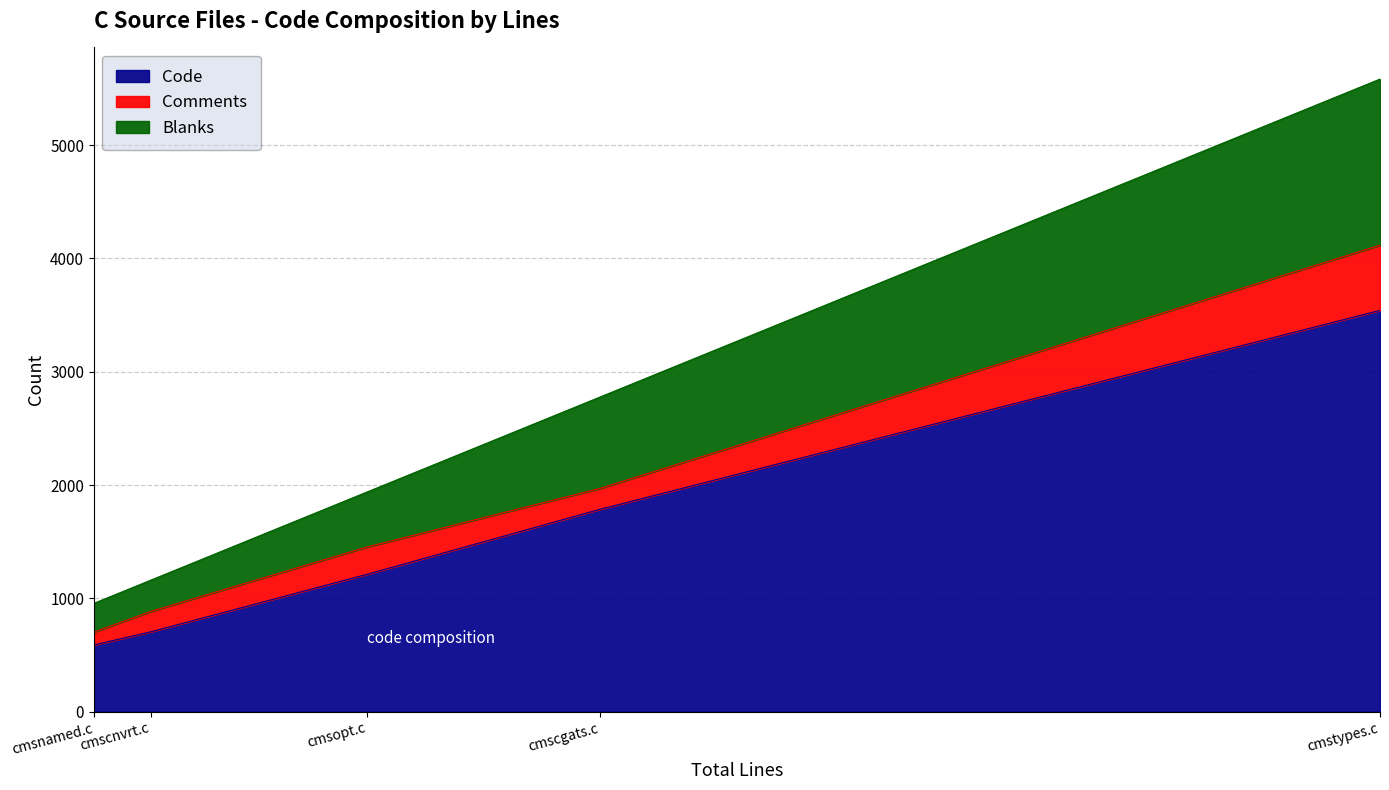

At which category is the sum across all series the highest?

cmstypes.c